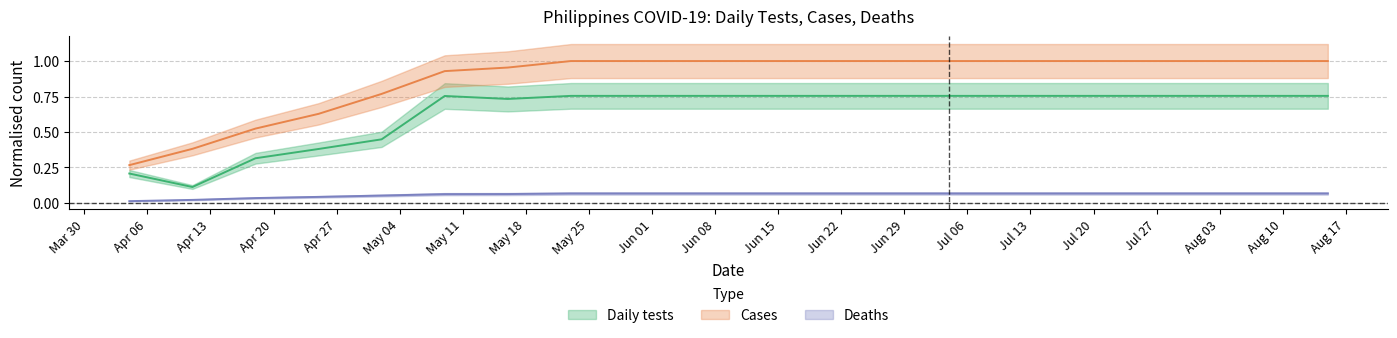

Which has a higher value, 2020-06-20 or 2020-08-15?

2020-06-20